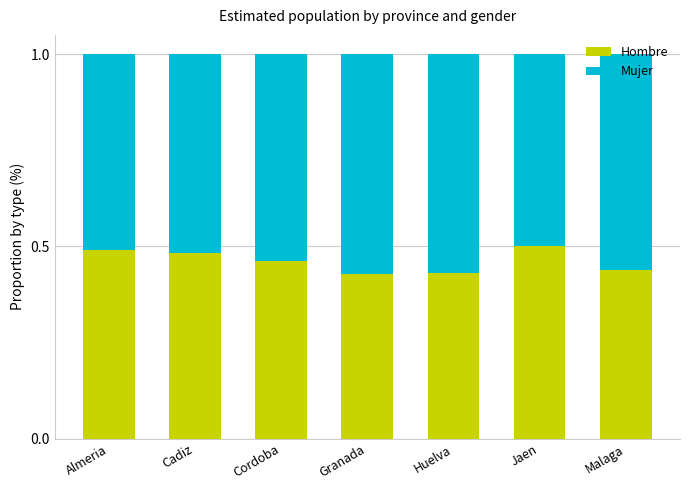

True or false: Hombre has a value of 0.1 at Cordoba.

False